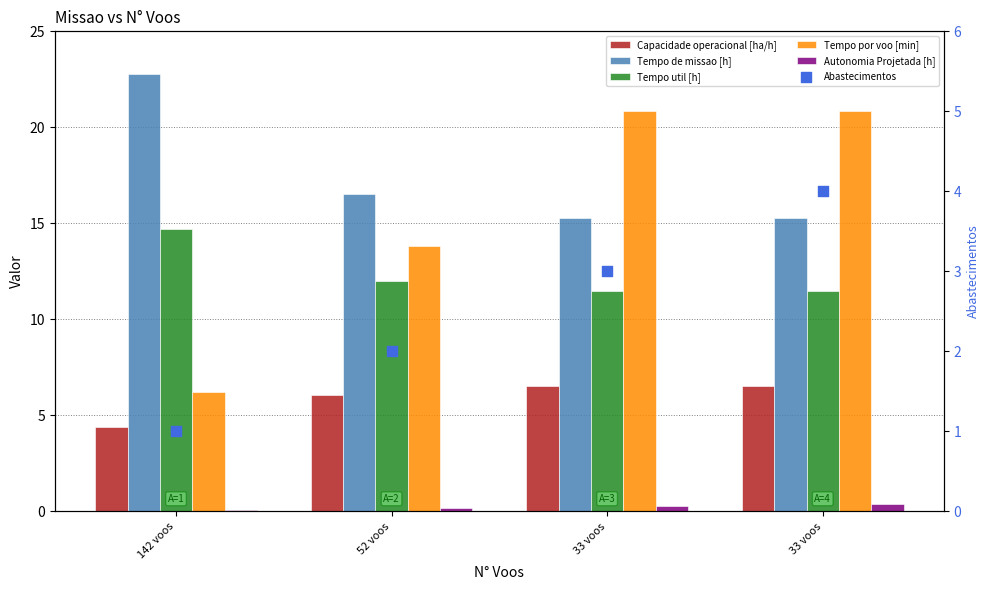

Which series reaches the maximum Y coordinate?

Tempo de missao [h]